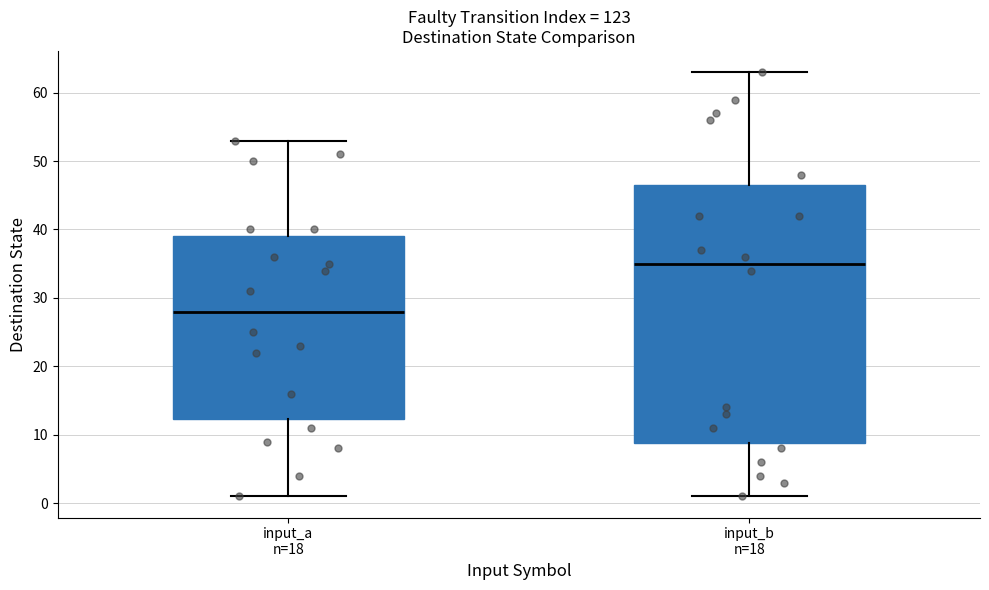

Where does the upper whisker of the box for input_b n=18 end on the y-axis? The values are not printed on the chart, so give them approximately, as read against the axis.

63